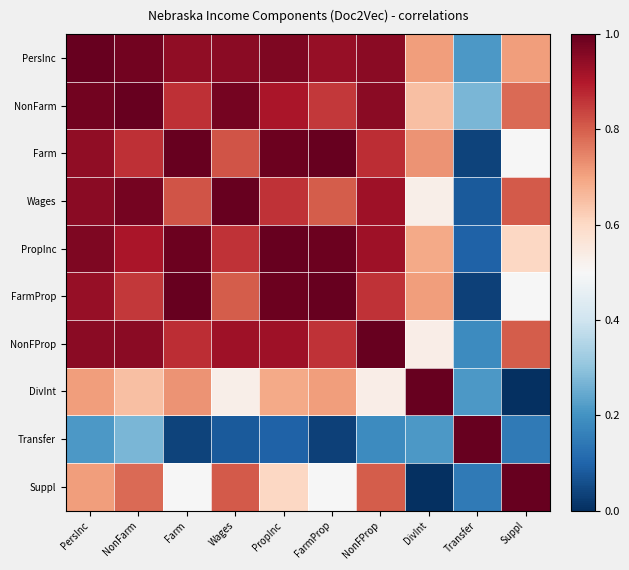

Which series has the largest range (max minus min)?

DivInt